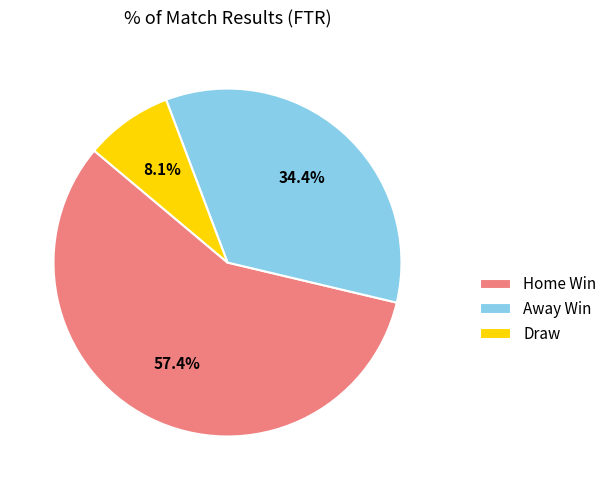

Is Home Win the majority of the pie?

Yes